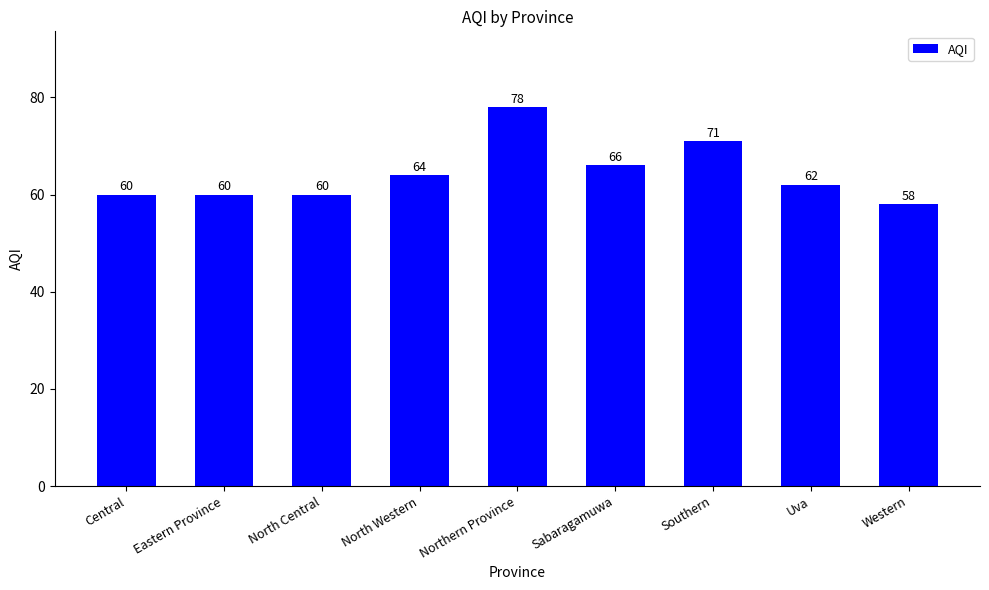

Reading left to right, what are all the values shown in this chart?

Central=60	Eastern Province=60	North Central=60	North Western=64	Northern Province=78	Sabaragamuwa=66	Southern=71	Uva=62	Western=58